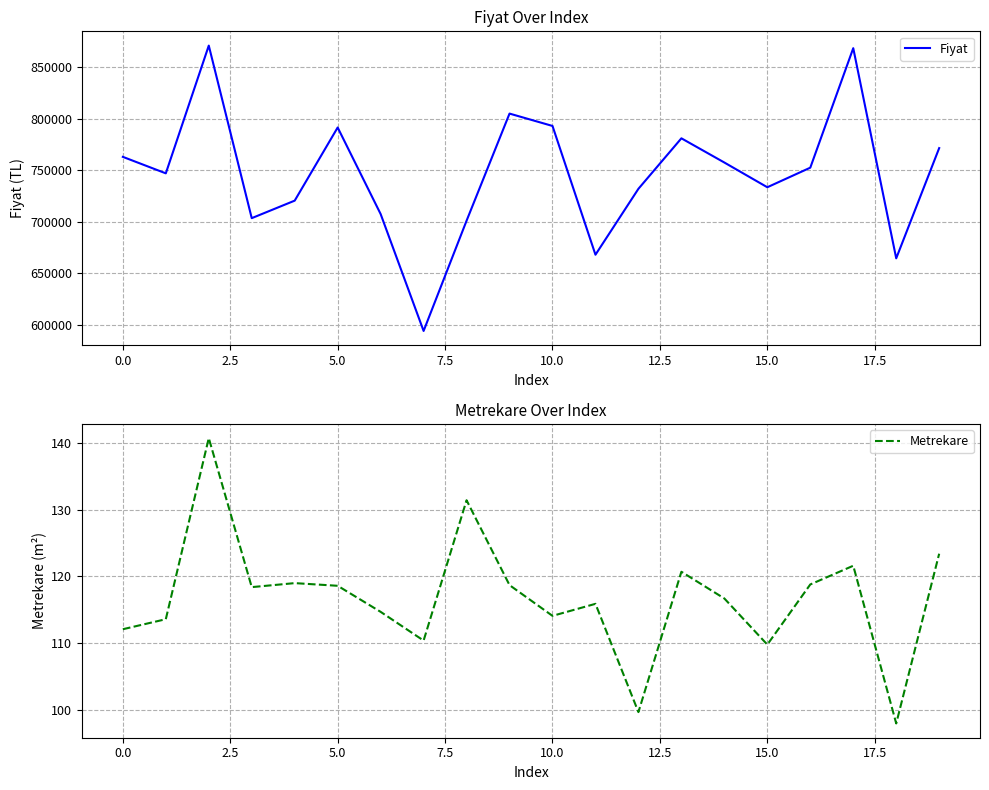

List the series in order of their overall mean, highest first.

Fiyat, Metrekare